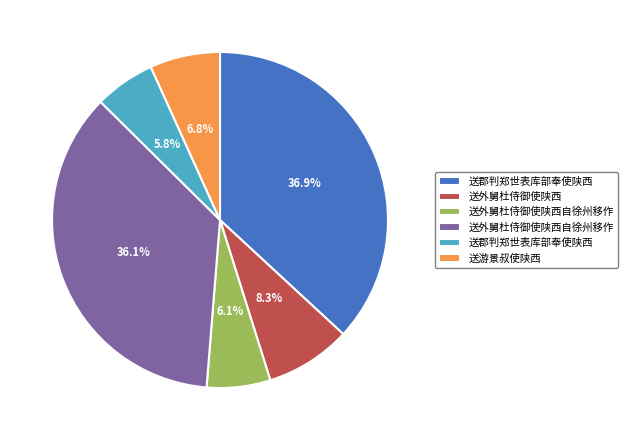

Is there any slice that represents more than half of the pie?

No